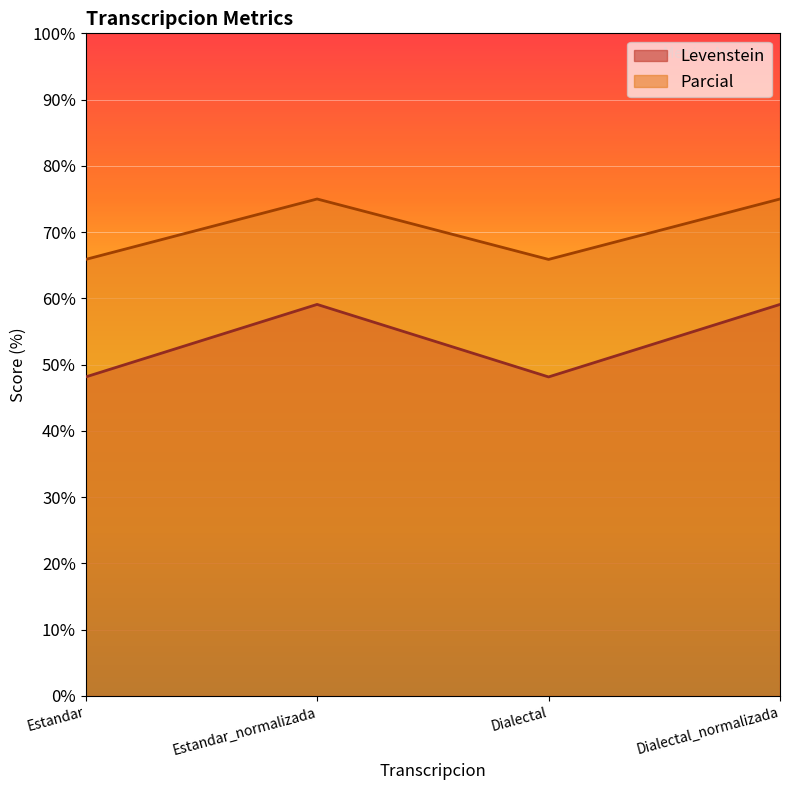

What is the label of the 2nd point from the right?

Dialectal